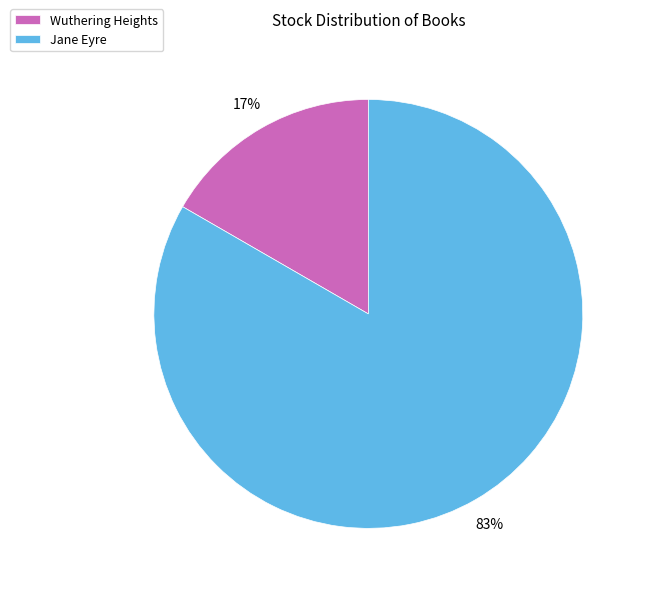

To the nearest percent, what is the combined percentage of Jane Eyre and Wuthering Heights?

100%